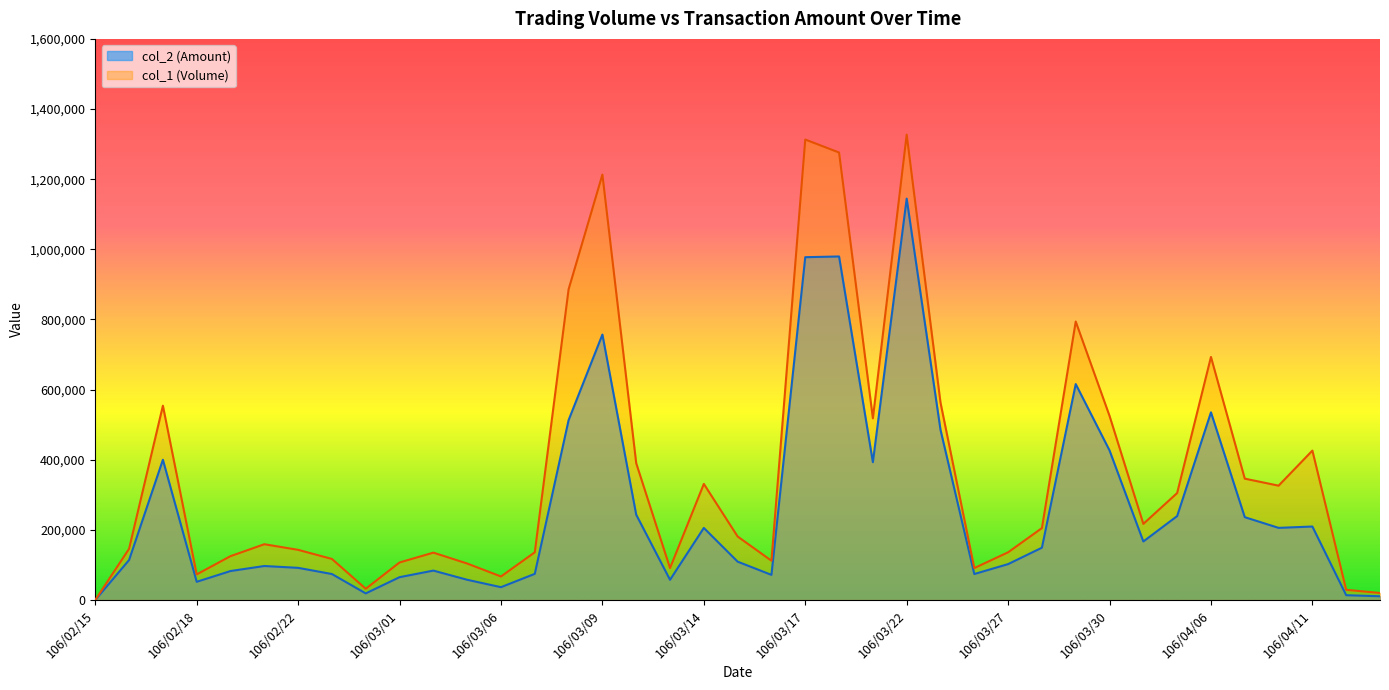

Which series has the largest total across all categories?

col_1 (Volume)